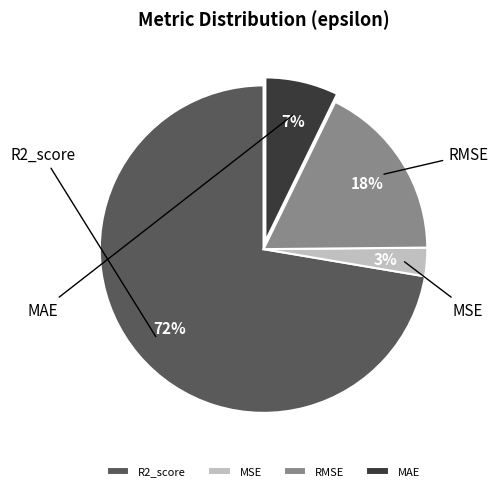

True or false: MSE accounts for 9% of the total.

False